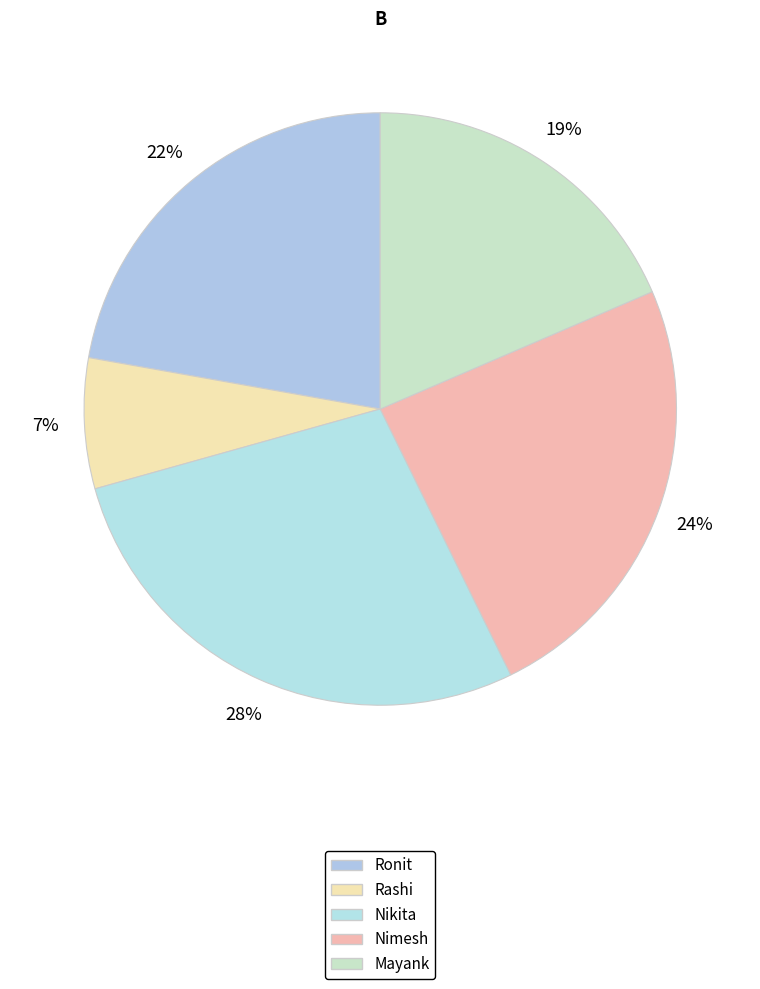

To the nearest percent, what percentage of the pie is Mayank?

19%